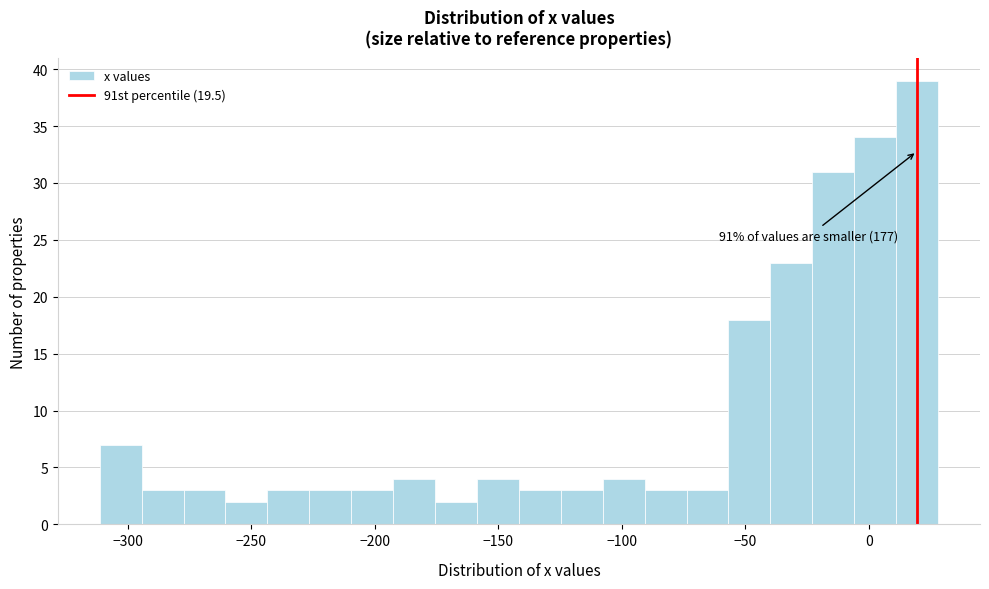

Around what value on the x-axis is the tallest bar? Give the approximate position of its centre, as read against the axis.

20